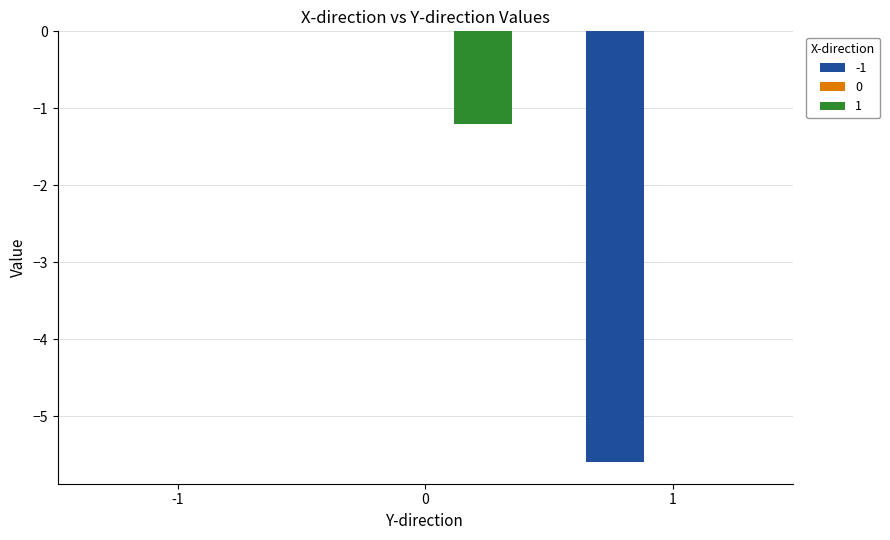

Are the bars horizontal?

No